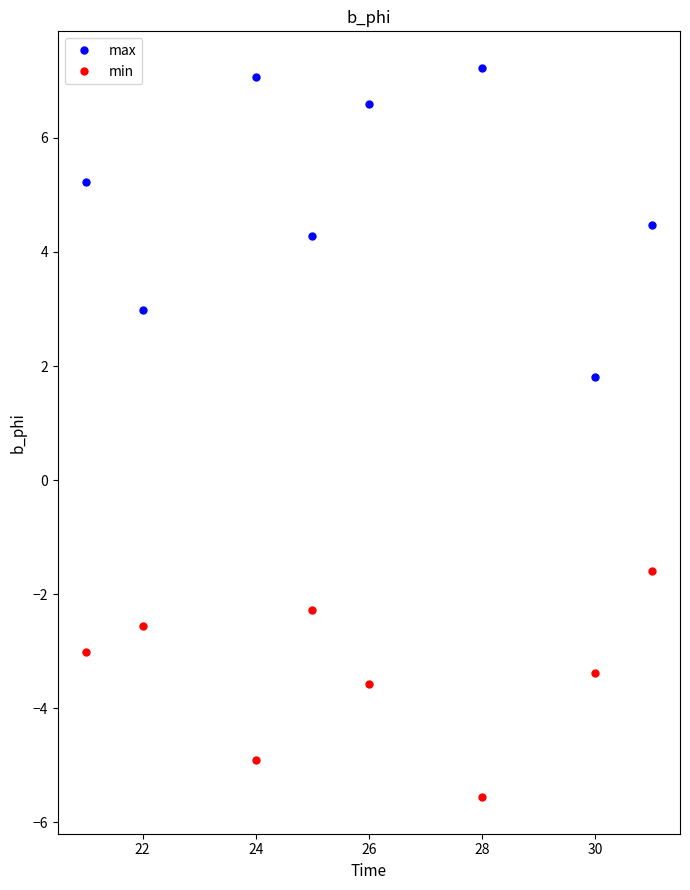

Reading left to right, list all the values displayed in this chart.

max: 5.2	3.0	7.1	4.3	6.6	7.2	1.8	4.5
min: -3.0	-2.6	-4.9	-2.3	-3.6	-5.6	-3.4	-1.6